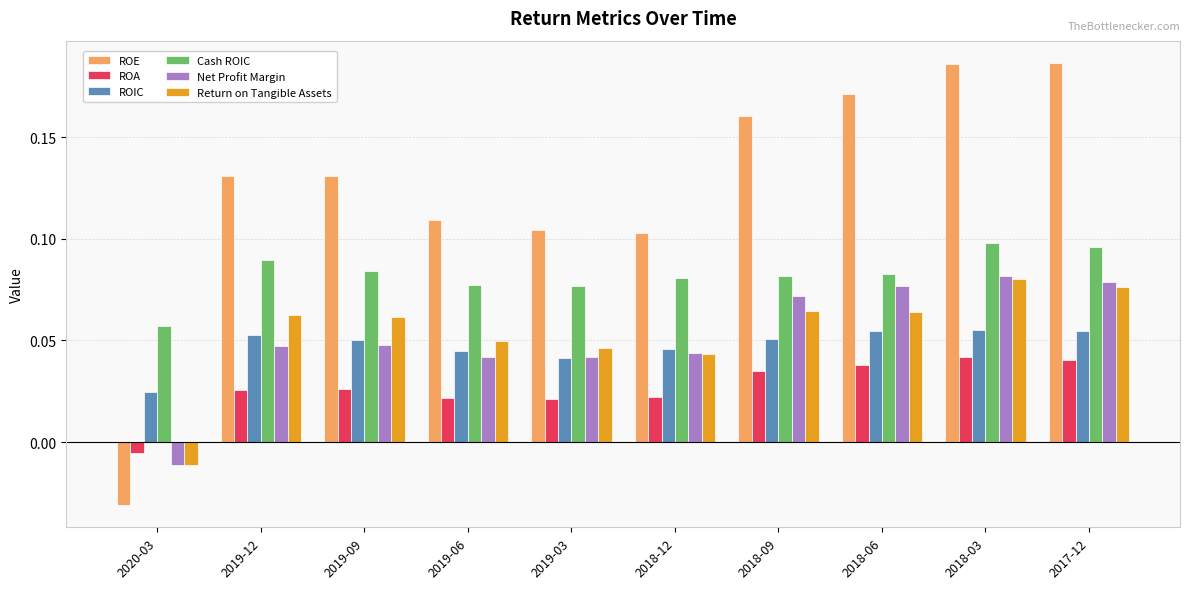

Which series has the largest total across all categories?

ROE